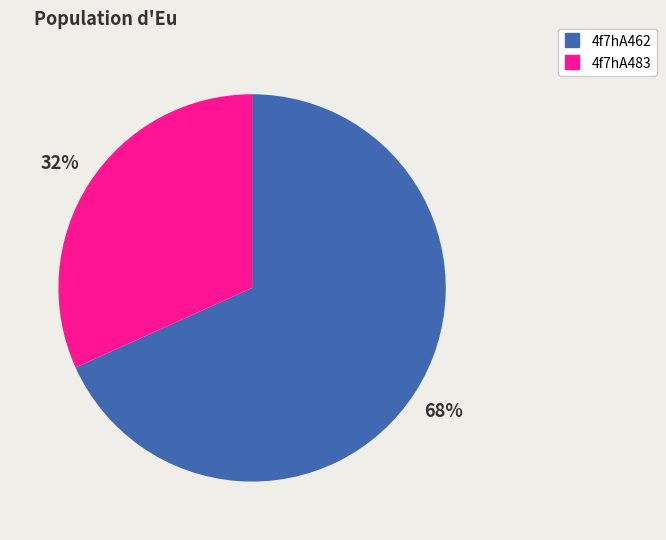

The 4f7hA462 slice represents 61% of the pie. True or false?

False